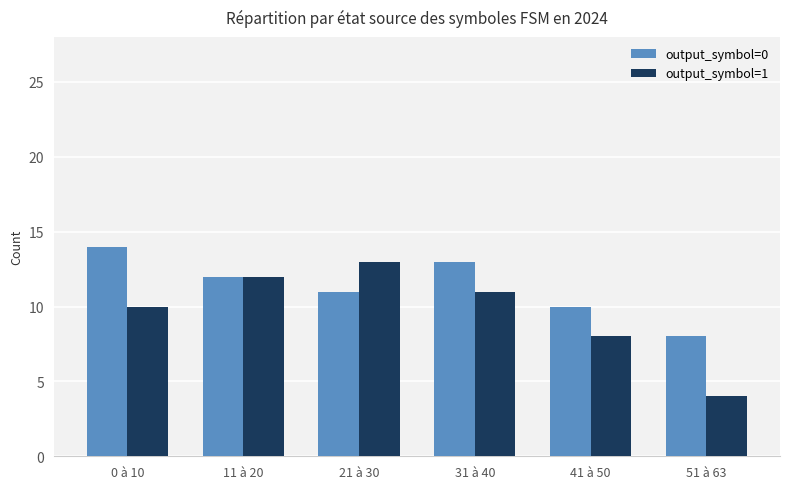

How many output_symbol=0 values are between 10 and 13?

4